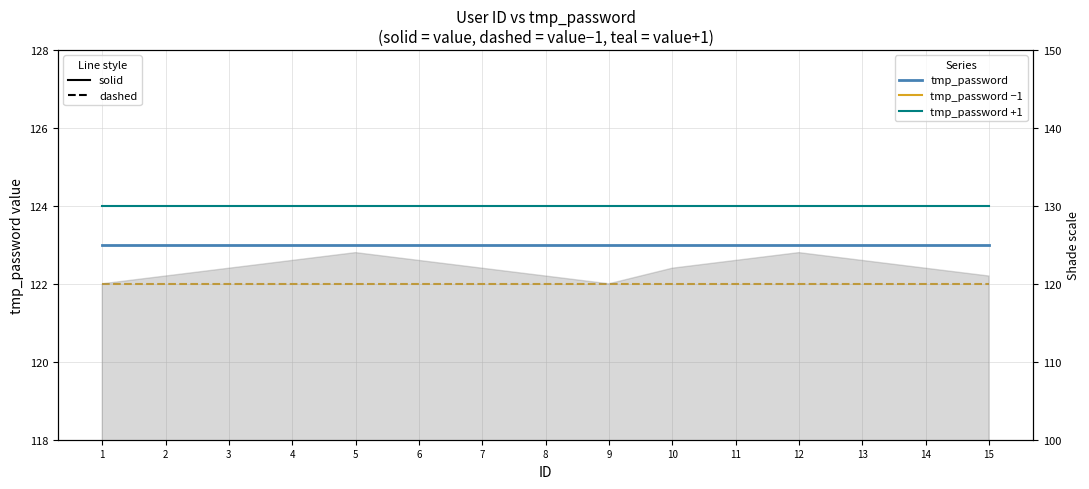

What are all the series names shown in the legend?

tmp_password (solid), tmp_password (dashed), tmp_password (+1)